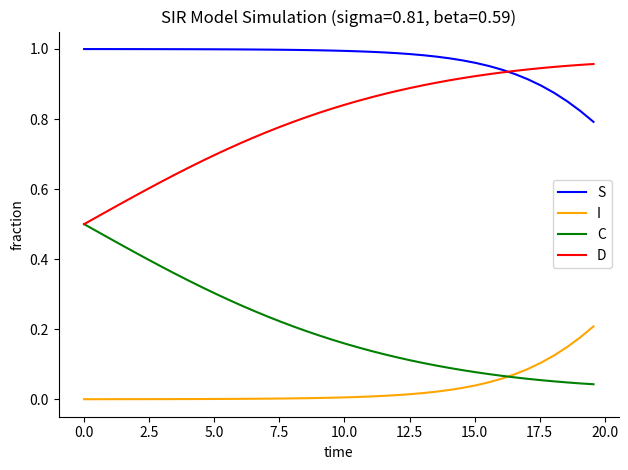

List the series in order of their overall mean, highest first.

S, D, C, I